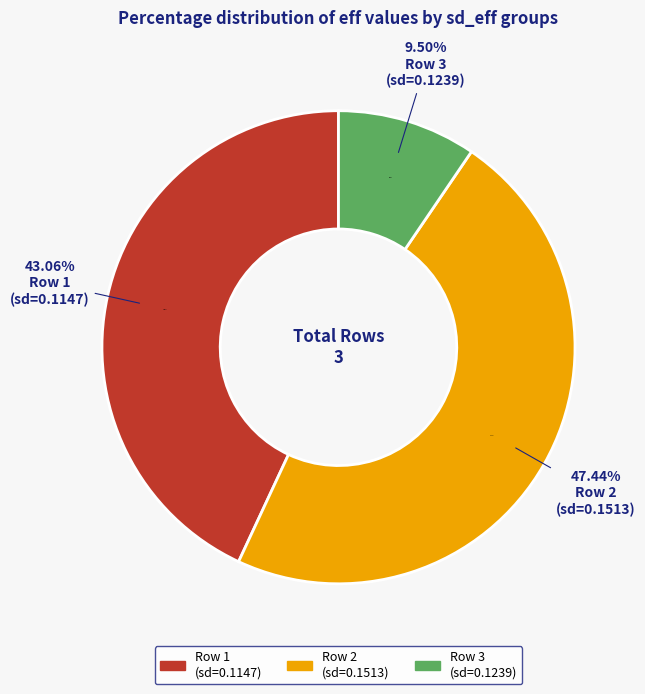

Does 0.1512924491133553 represent more than half of the total?

No